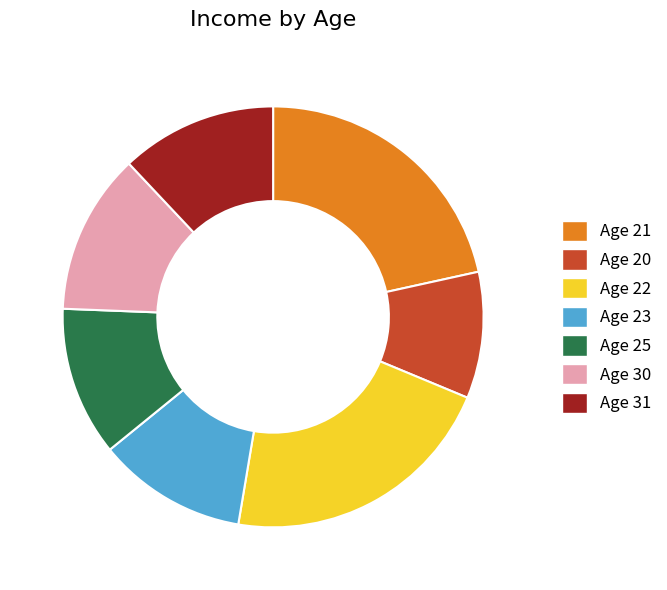

Does any single category account for the majority?

No